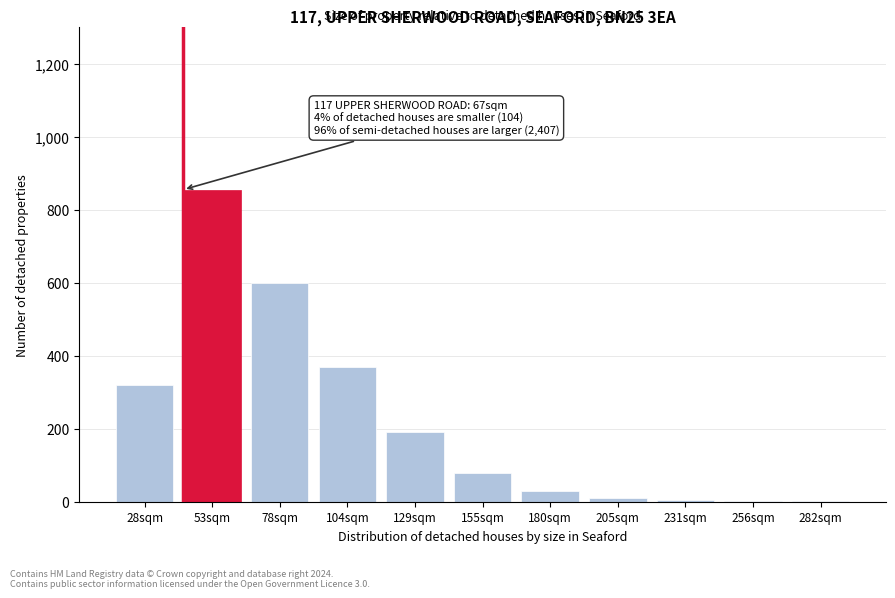

Between 78sqm and 129sqm, which is larger?

78sqm